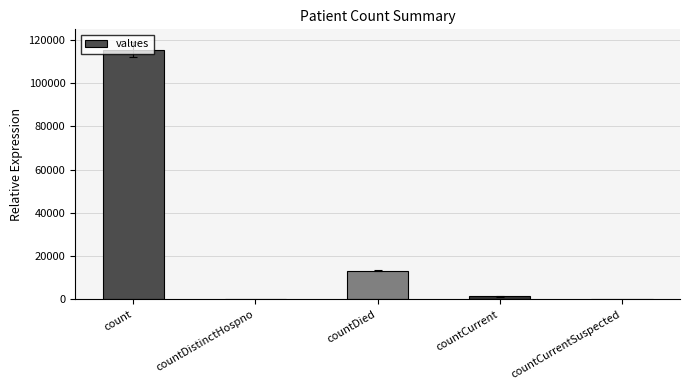

How many distinct data groups are displayed?

1